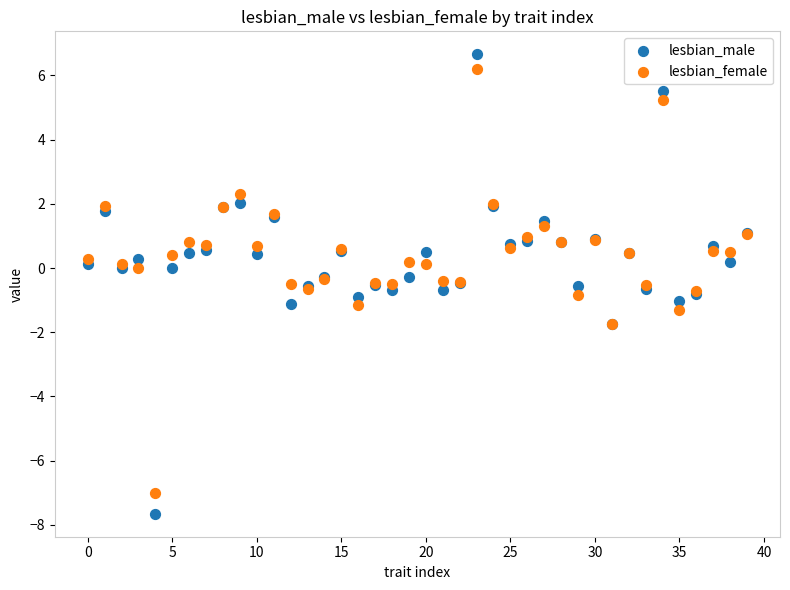

Which series contains the lowest Y value?

lesbian_male